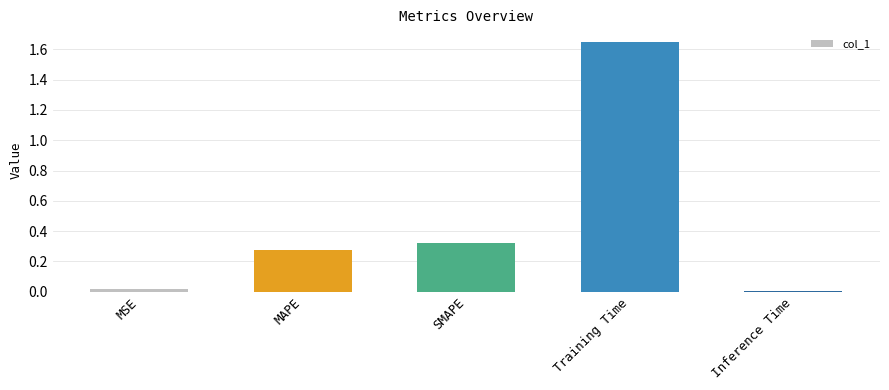

Which has a higher value, SMAPE or MSE?

SMAPE